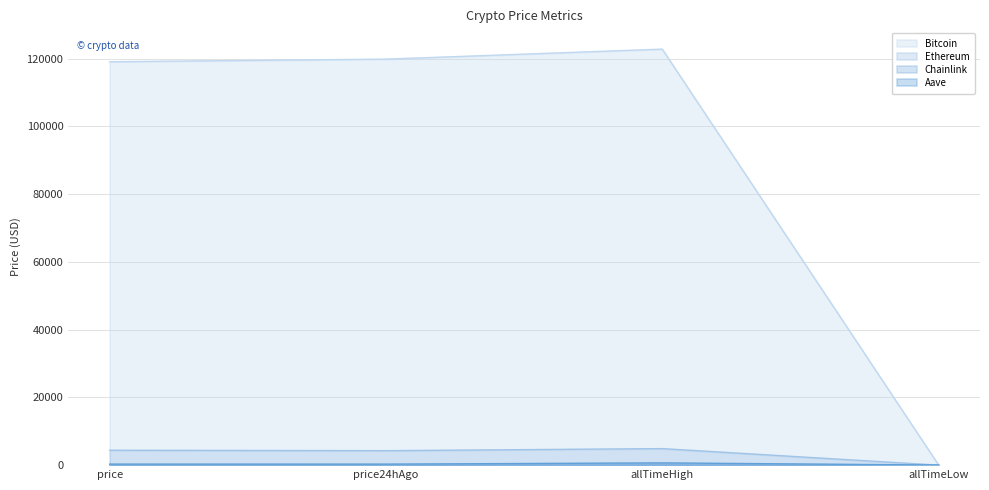

True or false: Chainlink and Ethereum intersect in this chart.

False